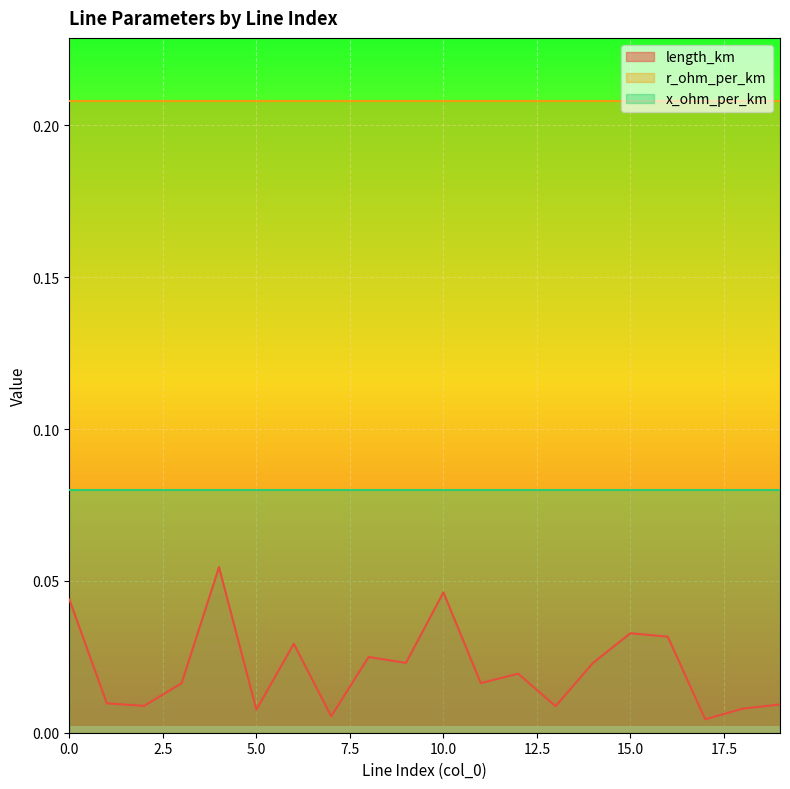

List the series in order of their peak value, lowest first.

length_km, x_ohm_per_km, r_ohm_per_km